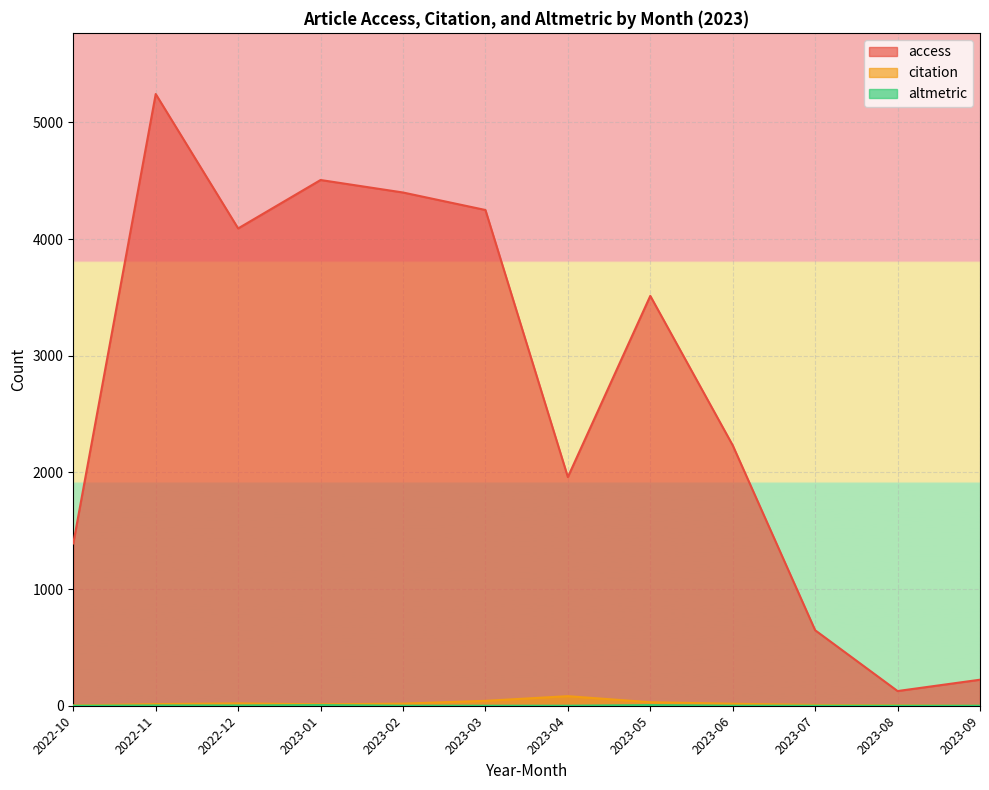

What is the approximate value of access at 2023-06, to the nearest 10?

2230